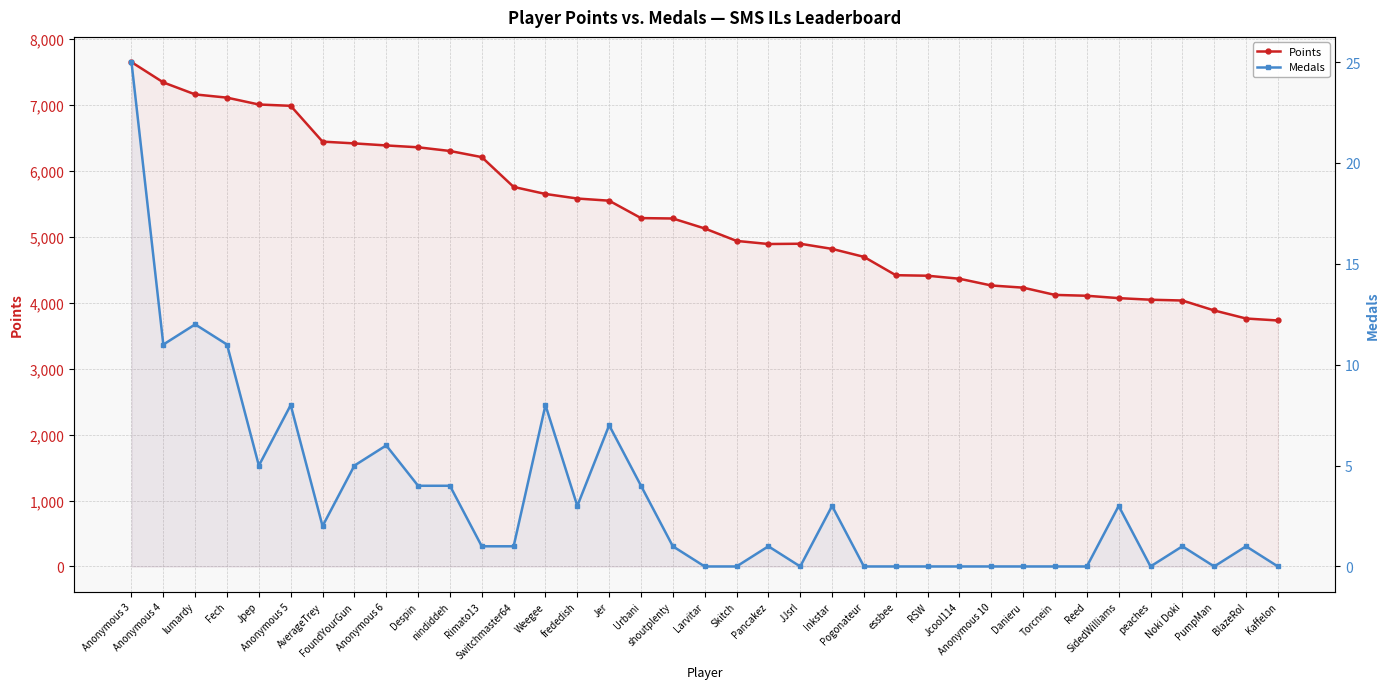

What is the sum of the Medals values at essbee and Fech?

11